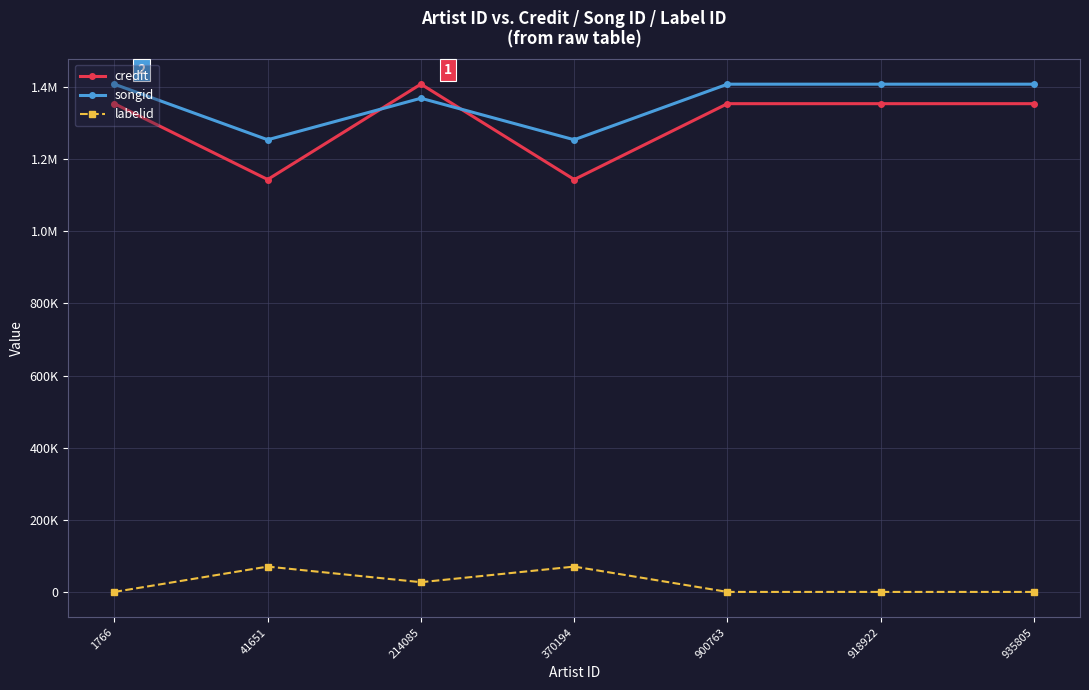

What are all the series names shown in the legend?

credit, songid, labelid